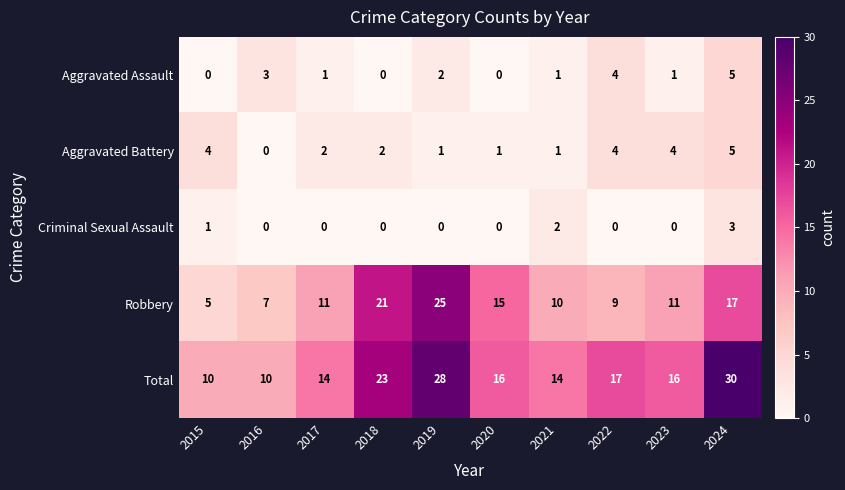

Count the number of data series in this chart.

5